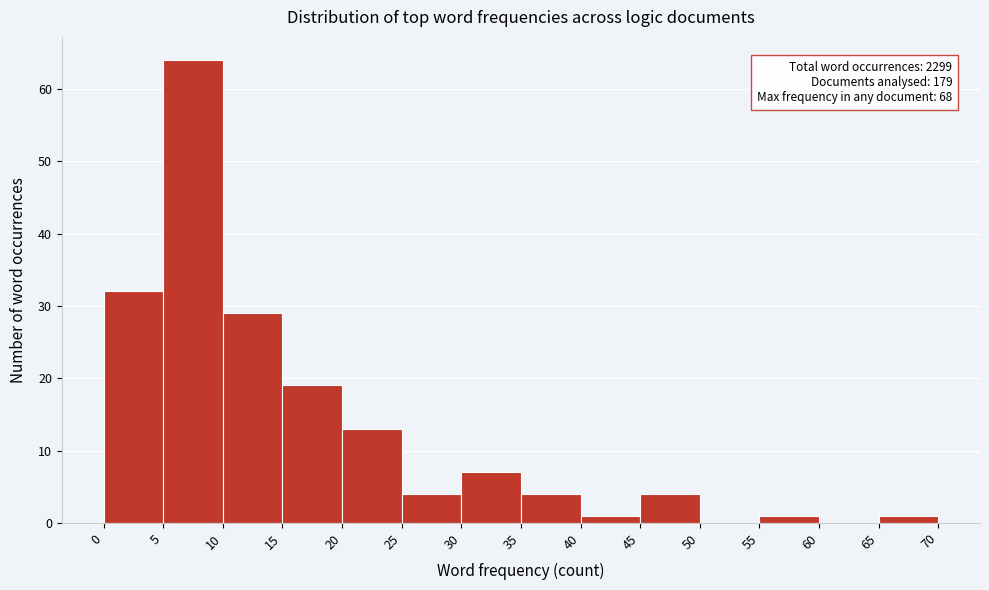

Which range on the x-axis has the tallest bar?

5 to 10